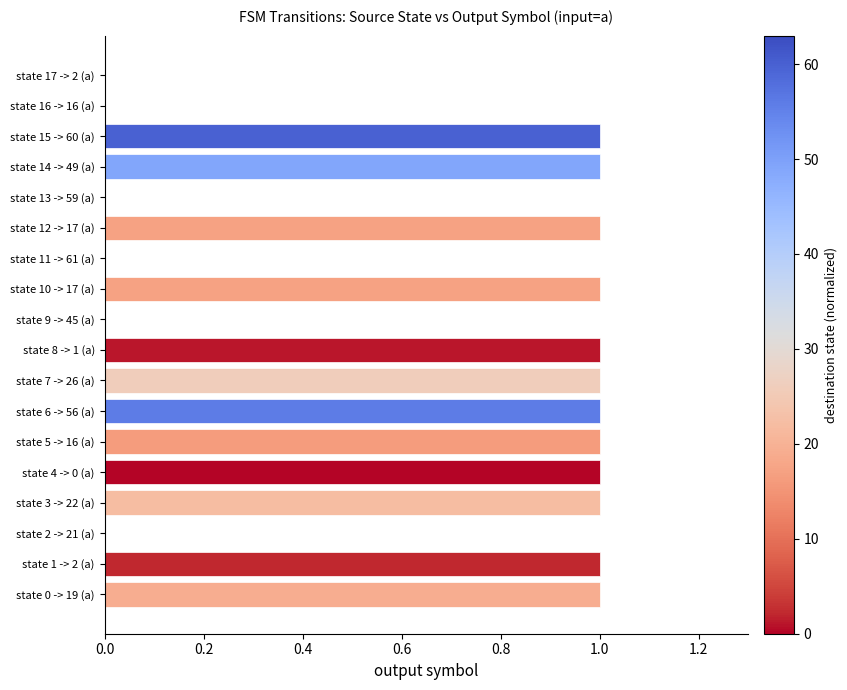

True or false: the data shows 1 at state 1 -> 2 (a).

True